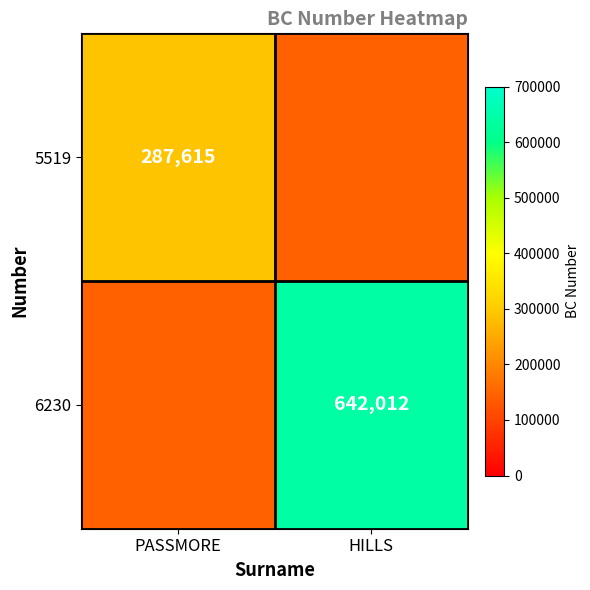

The 5519 series shows 287615.0 at PASSMORE. True or false?

True